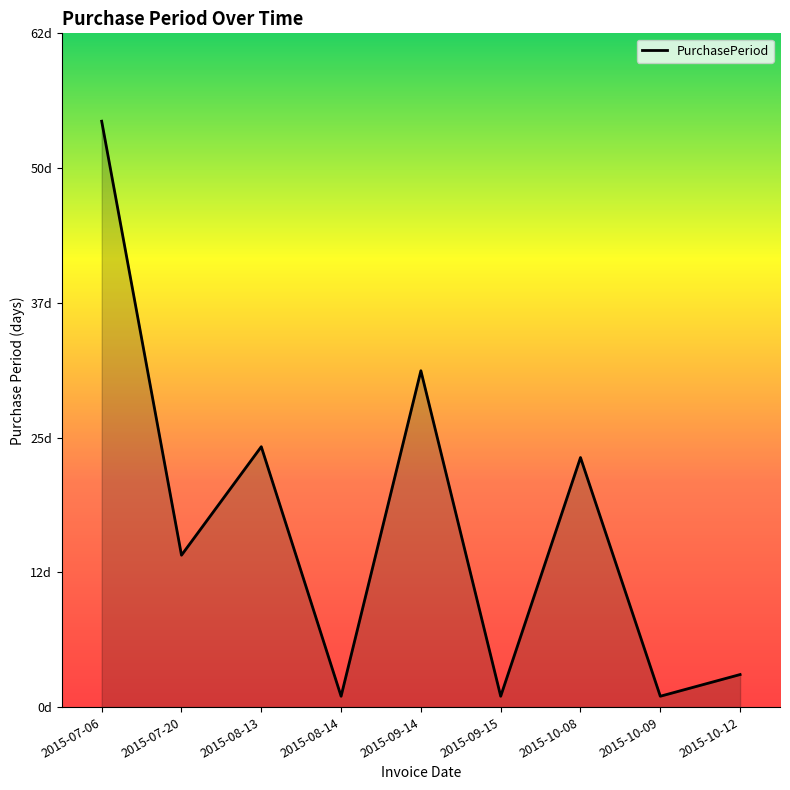

Reading left to right, what are all the values shown in this chart?

54	14	24	1	31	1	23	1	3